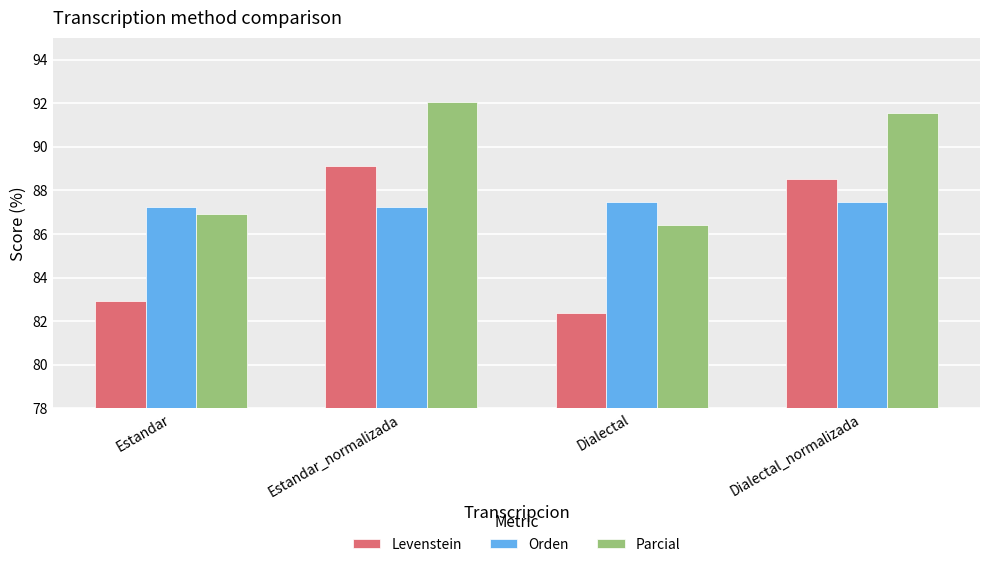

Is it true that Levenstein equals 88.5 at Dialectal_normalizada?

True